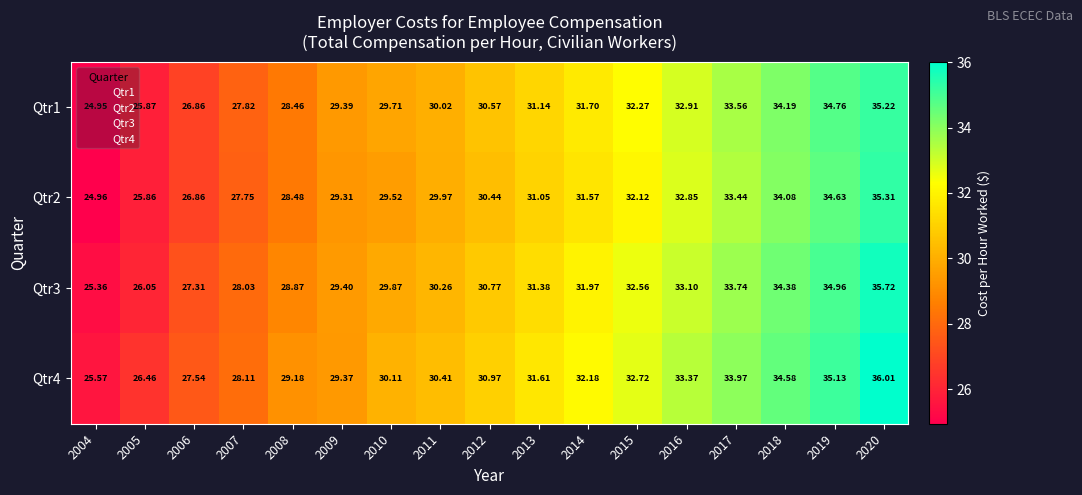

Count the number of categories in the chart.

17